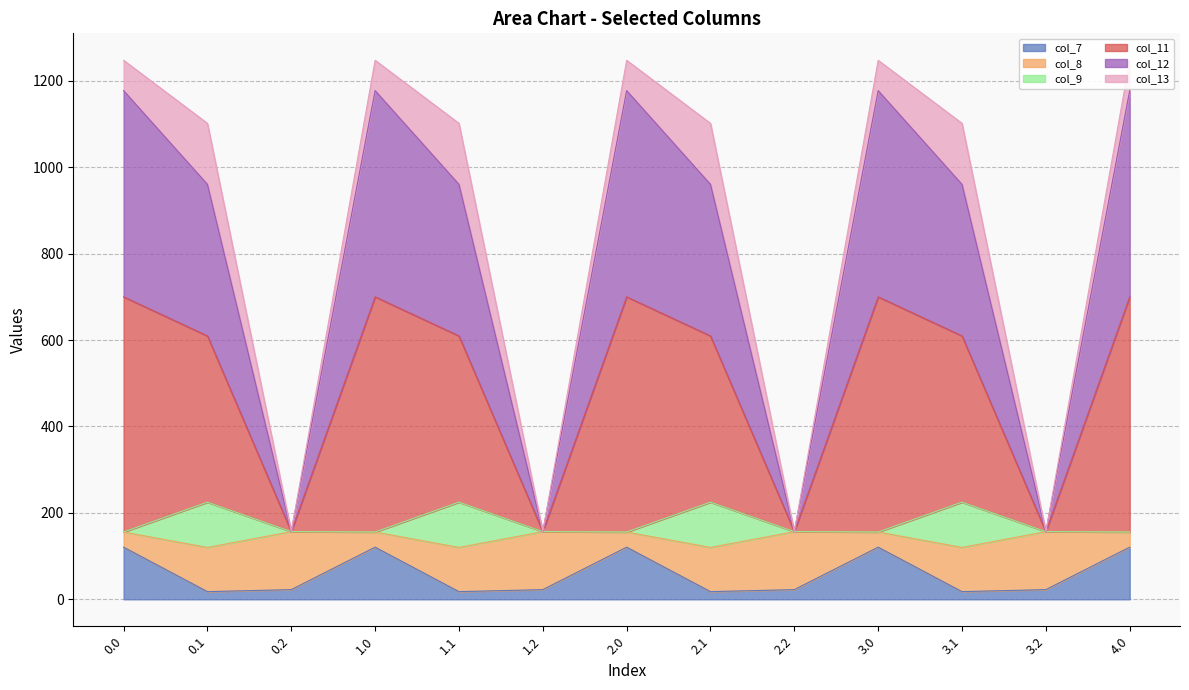

Is it true that col_9 equals 236.3 at 2.0?

False